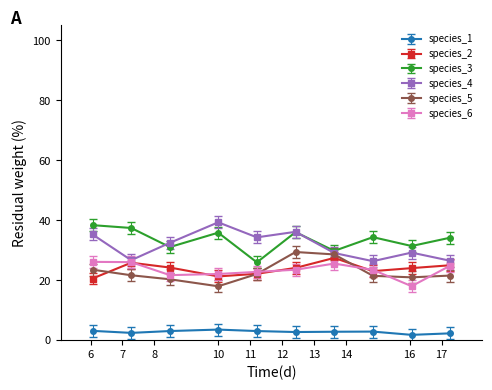

What is the lowest value of the species_5 series?

18.0